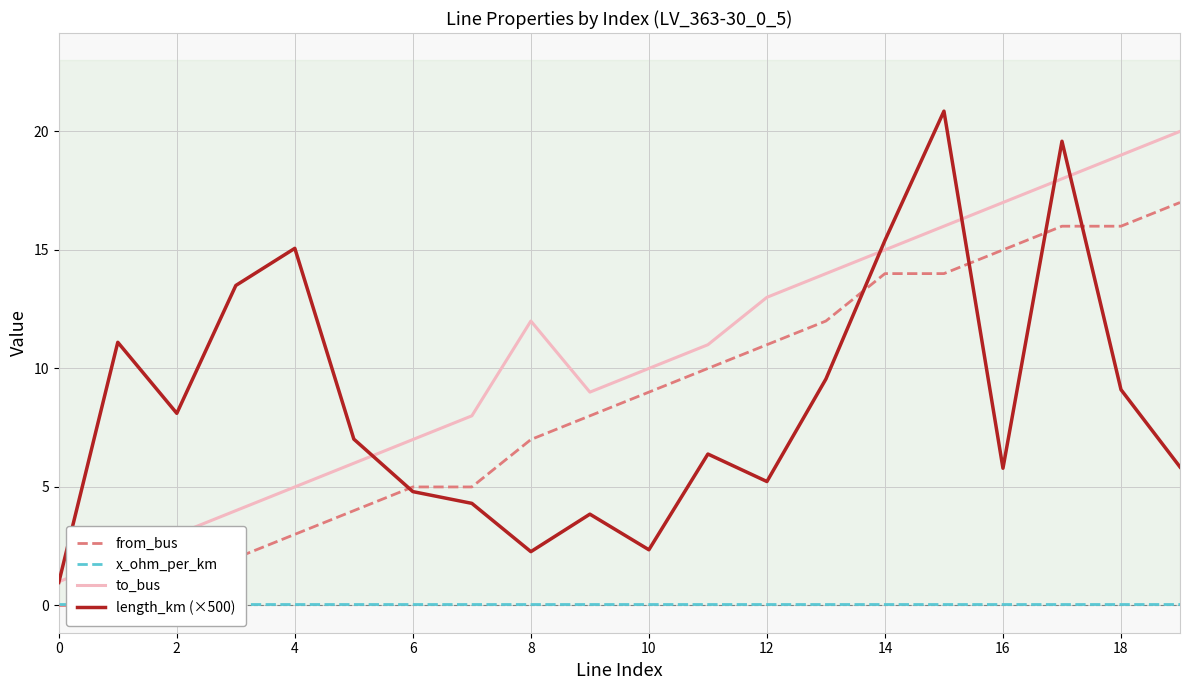

What is the difference between the second highest and second lowest values in the from_bus series?

16.0